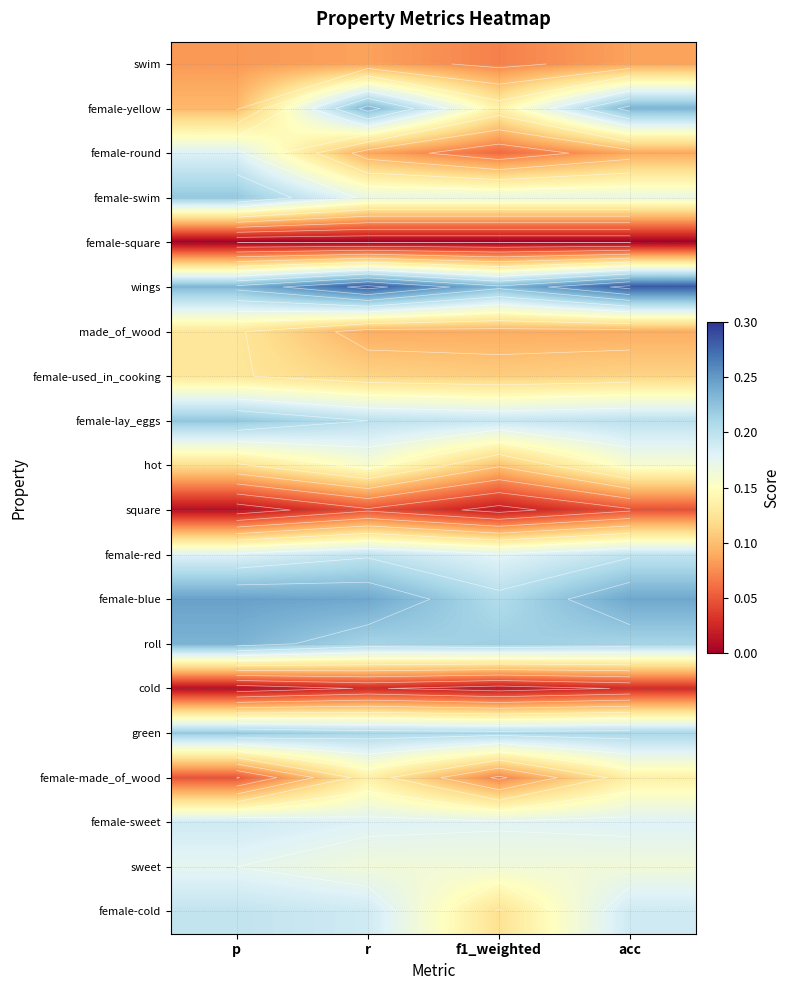

Is it true that wings equals 0.3 at f1_weighted?

False